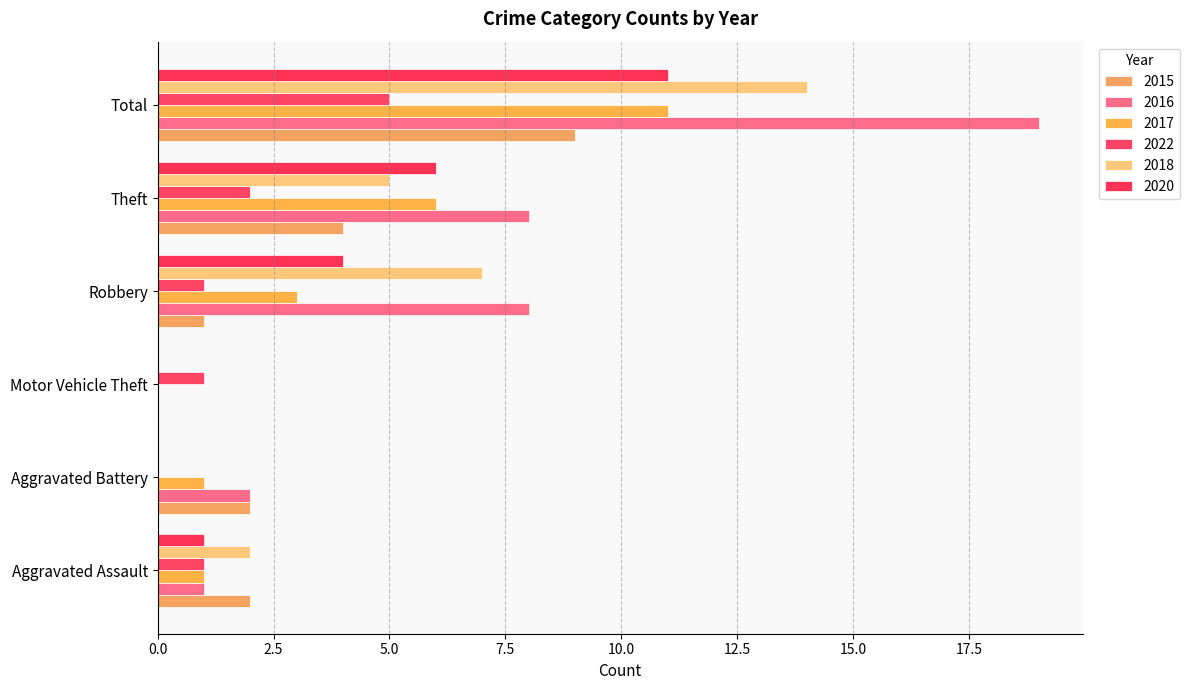

Is the value of 2018 at Total greater than the value of 2017 at Motor Vehicle Theft?

Yes